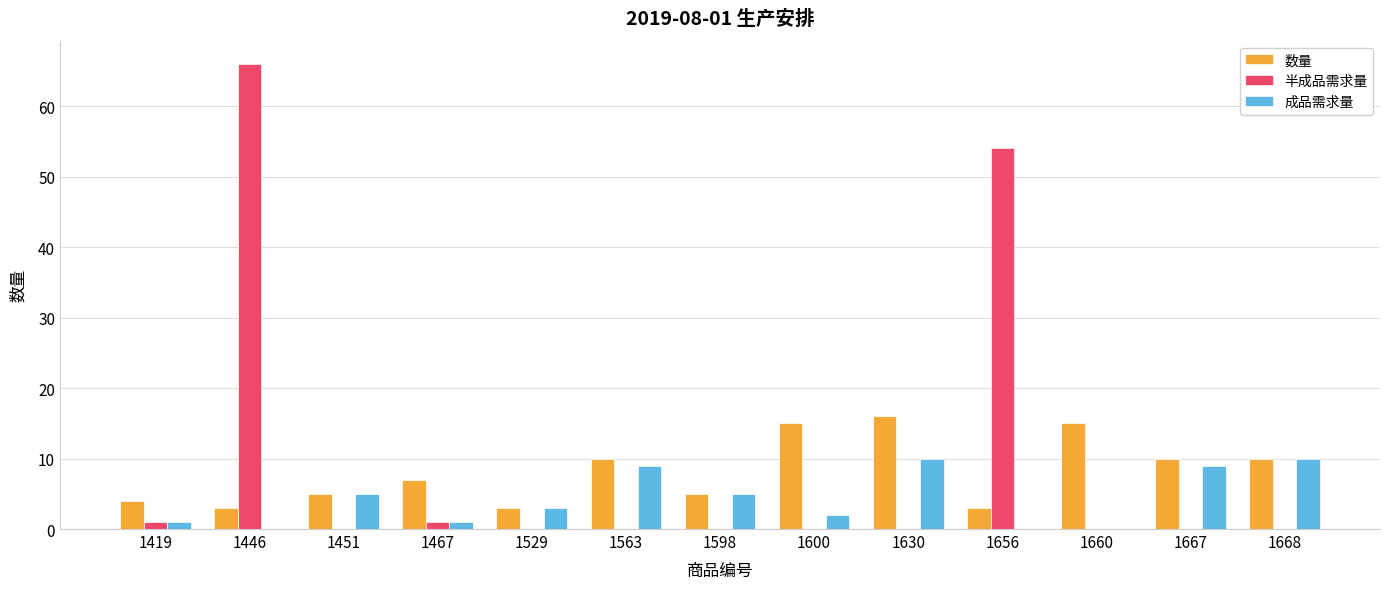

What is the greatest value displayed?

66